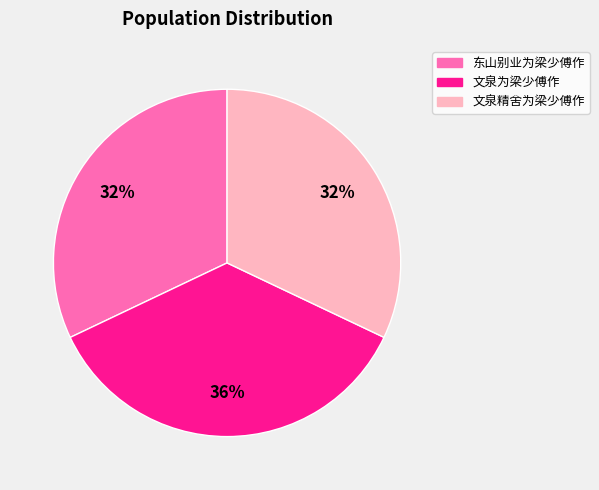

What percentage is the 文泉精舍为梁少傅作 slice, to the nearest percent?

32%